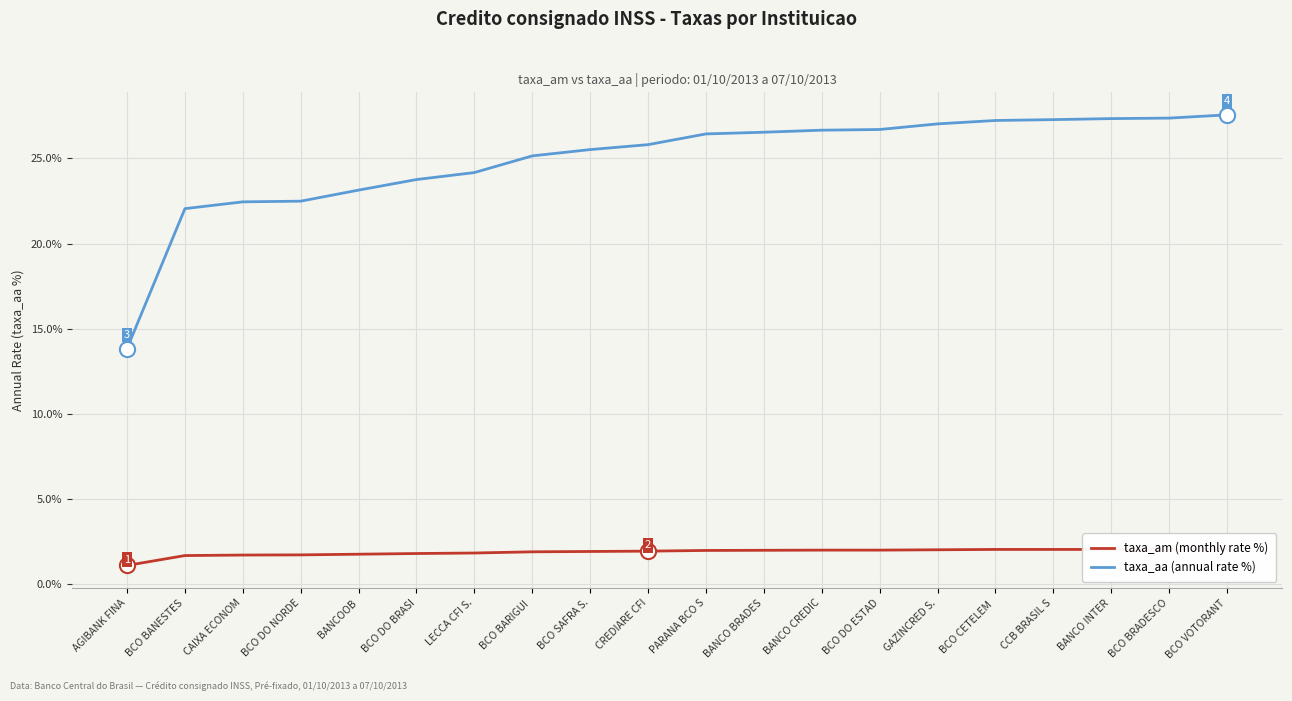

What are all the series names shown in the legend?

taxa_am (monthly rate %), taxa_aa (annual rate %)